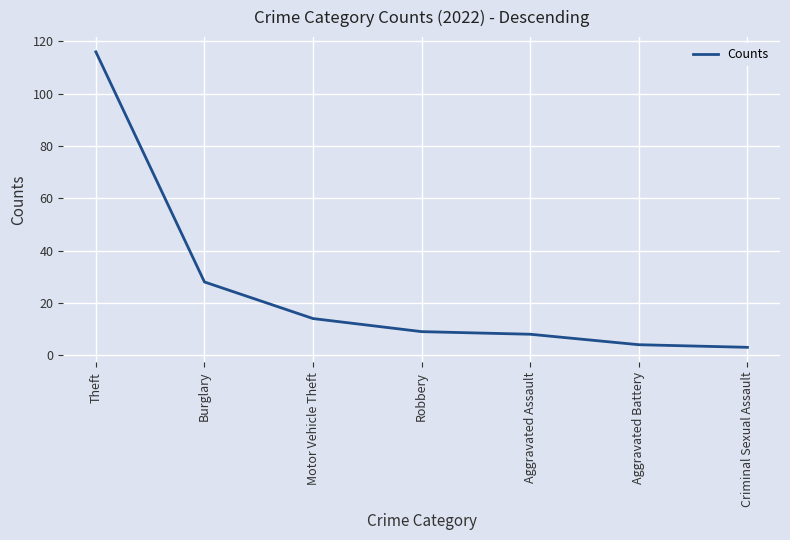

True or false: the data has more than 2 interior local peaks.

False